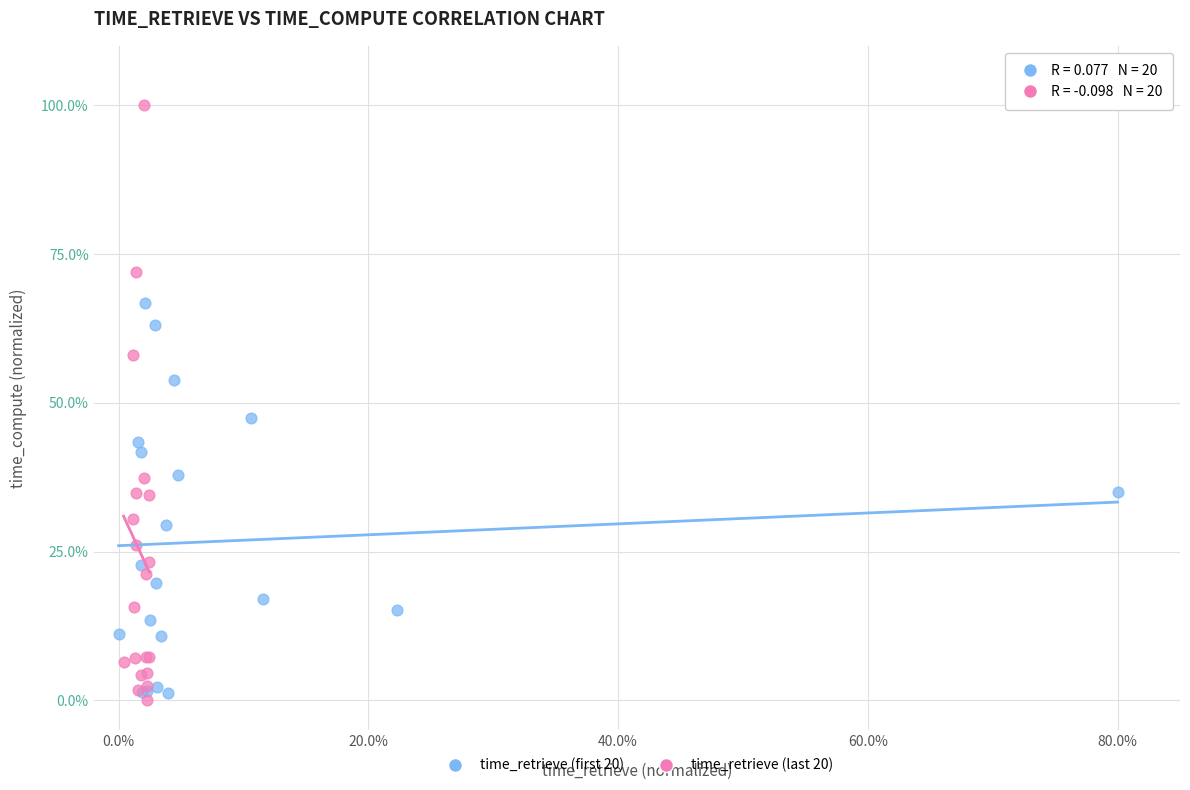

Which series contains the highest Y value?

time_retrieve (last 20)